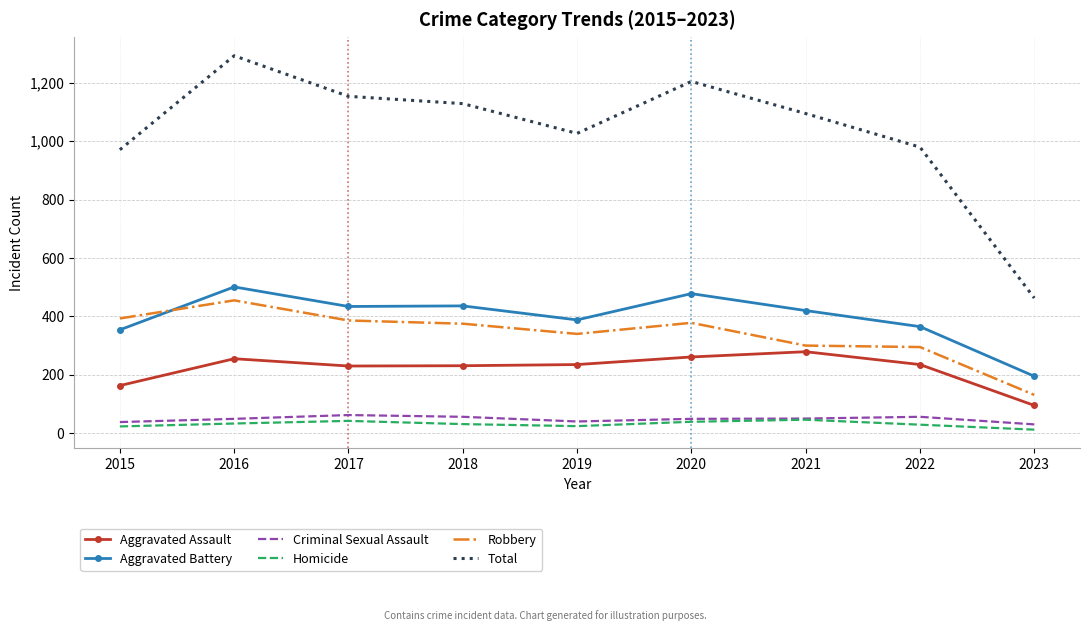

At which label does Robbery reach its peak?

2016